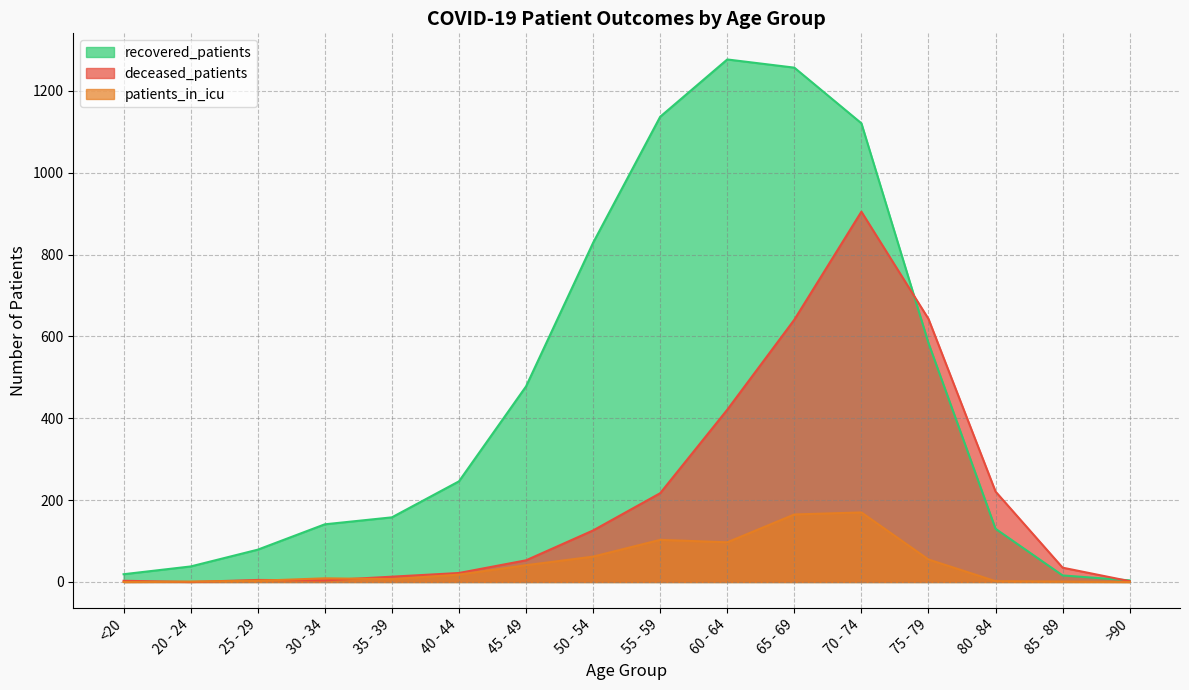

Between 35 - 39 and >90, which series saw the biggest shift?

recovered_patients